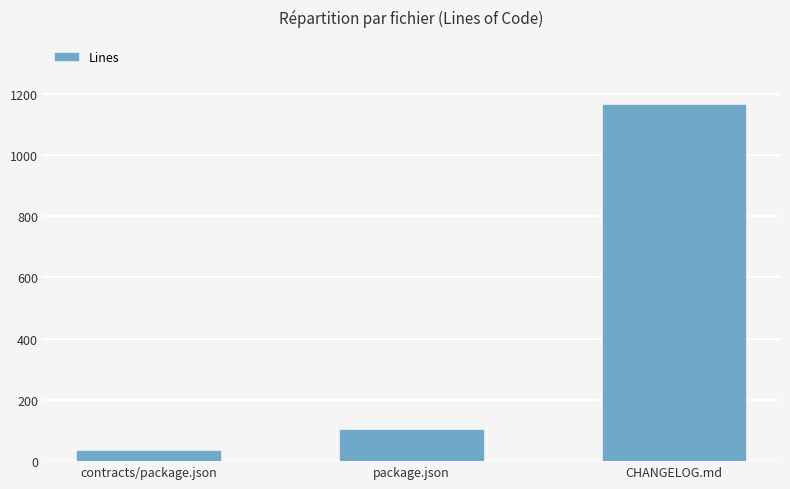

Between package.json and CHANGELOG.md, which is larger?

CHANGELOG.md